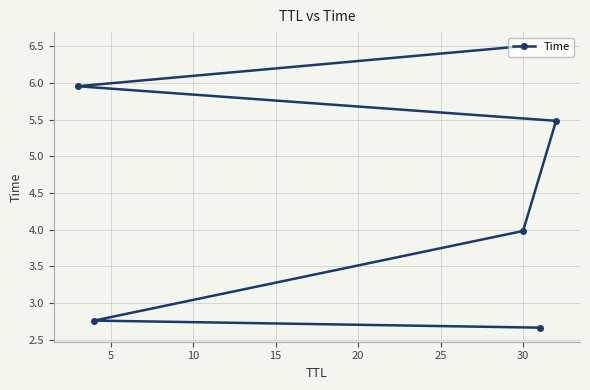

Reading left to right, extract all data points from this chart.

2.7	2.8	4.0	5.5	6.0	6.5